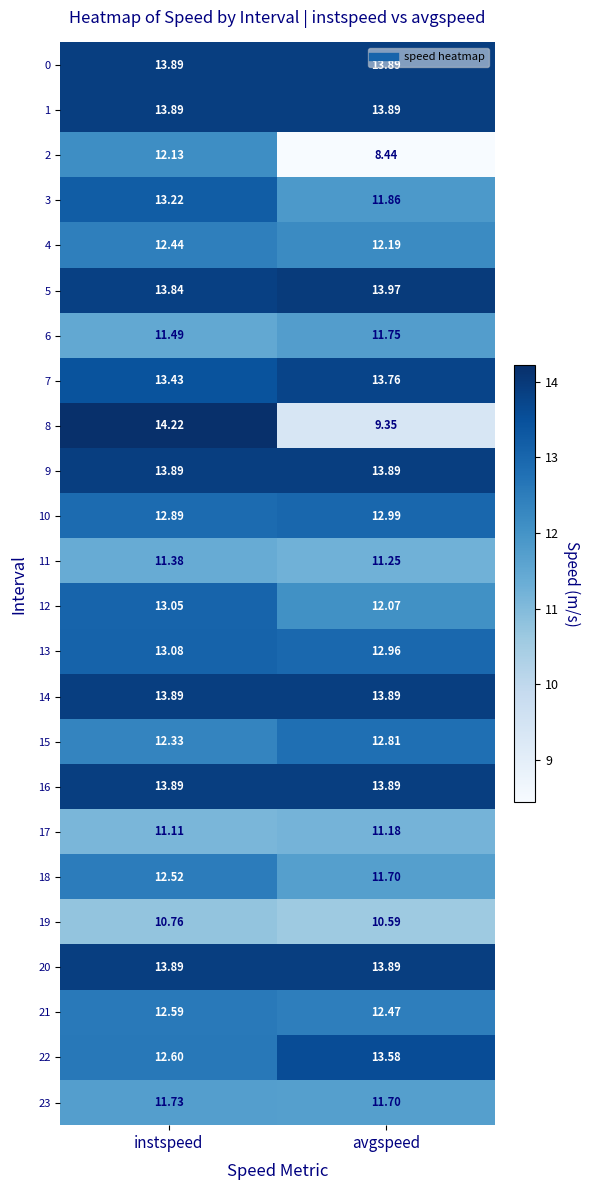

At which label does 12 first exceed 13?

instspeed